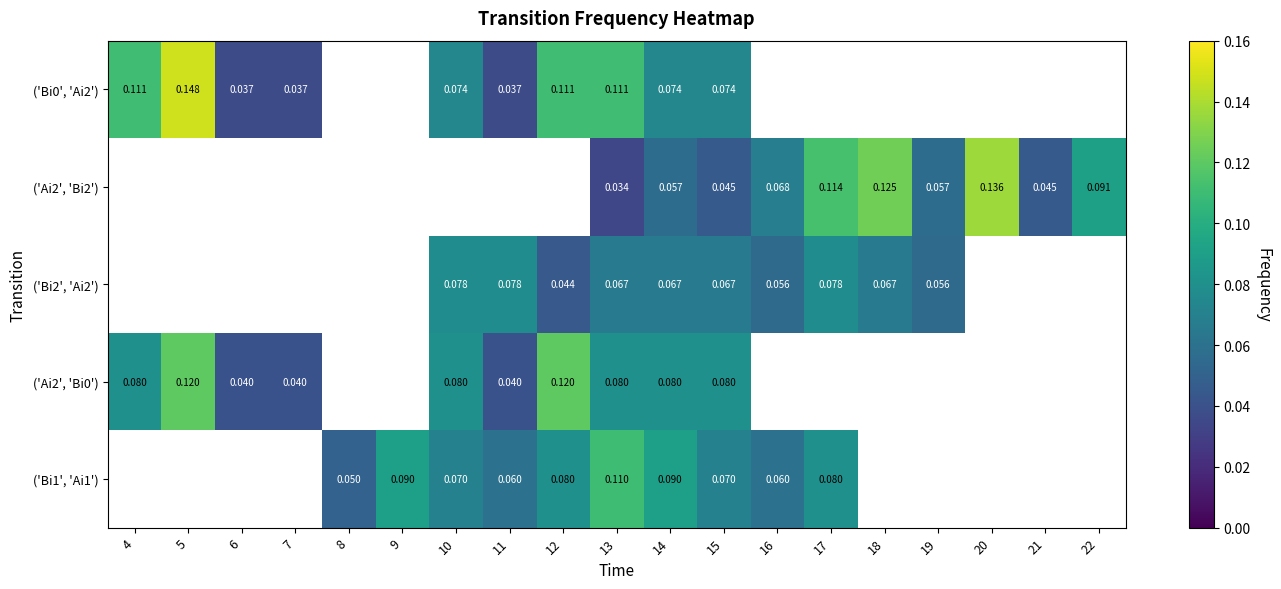

The ('Bi1', 'Ai1') series shows 0.1 at 11. True or false?

True